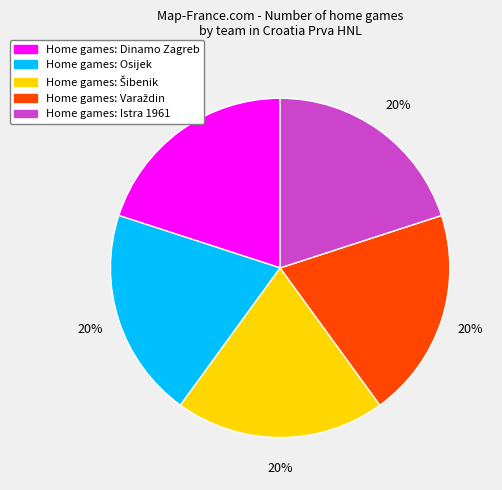

Is there any slice that represents more than half of the pie?

No